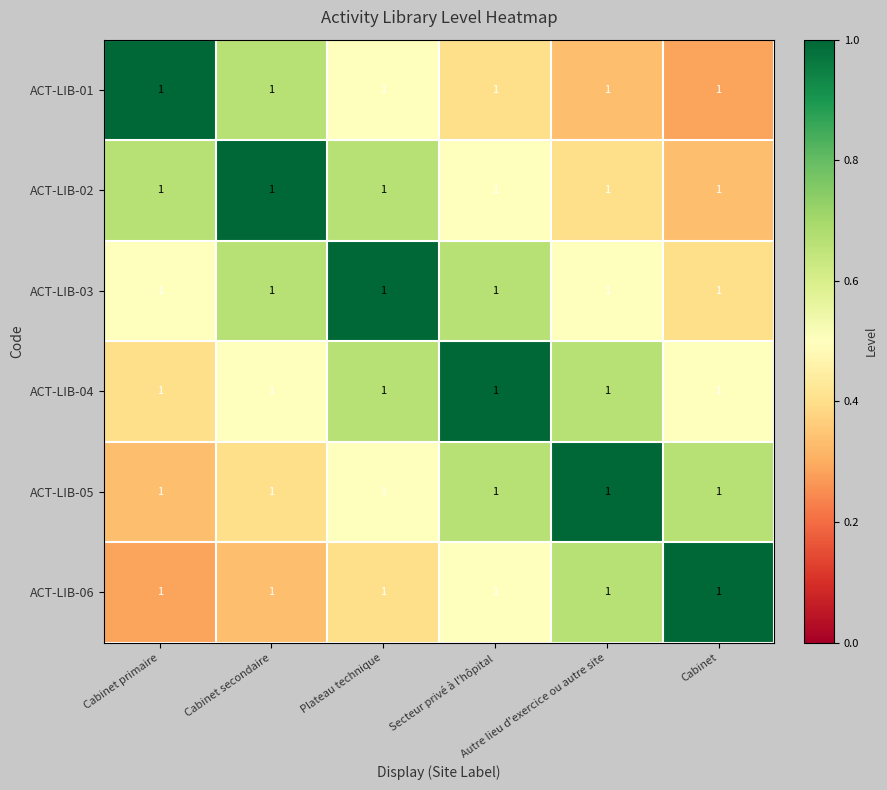

Reading right to left, what are all the values shown in this chart?

ACT-LIB-01: Cabinet=1.0	Autre lieu d'exercice ou autre site=1.0	Secteur privé à l'hôpital=1.0	Plateau technique=1.0	Cabinet secondaire=1.0	Cabinet primaire=1.0
ACT-LIB-02: Cabinet=1.0	Autre lieu d'exercice ou autre site=1.0	Secteur privé à l'hôpital=1.0	Plateau technique=1.0	Cabinet secondaire=1.0	Cabinet primaire=1.0
ACT-LIB-03: Cabinet=1.0	Autre lieu d'exercice ou autre site=1.0	Secteur privé à l'hôpital=1.0	Plateau technique=1.0	Cabinet secondaire=1.0	Cabinet primaire=1.0
ACT-LIB-04: Cabinet=1.0	Autre lieu d'exercice ou autre site=1.0	Secteur privé à l'hôpital=1.0	Plateau technique=1.0	Cabinet secondaire=1.0	Cabinet primaire=1.0
ACT-LIB-05: Cabinet=1.0	Autre lieu d'exercice ou autre site=1.0	Secteur privé à l'hôpital=1.0	Plateau technique=1.0	Cabinet secondaire=1.0	Cabinet primaire=1.0
ACT-LIB-06: Cabinet=1.0	Autre lieu d'exercice ou autre site=1.0	Secteur privé à l'hôpital=1.0	Plateau technique=1.0	Cabinet secondaire=1.0	Cabinet primaire=1.0